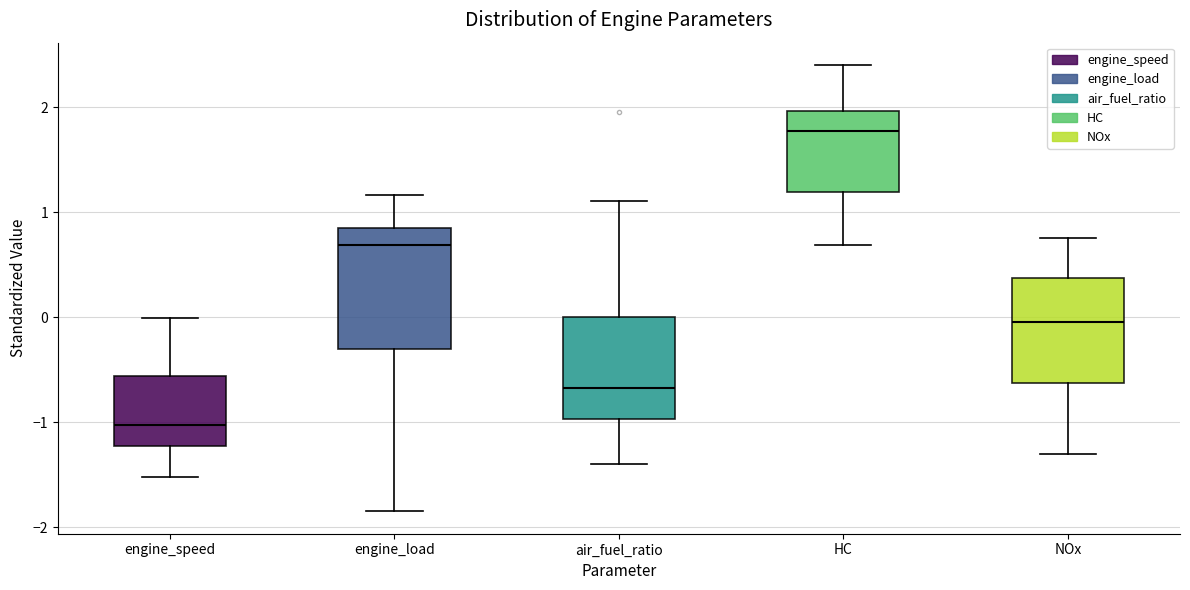

Reading left to right, transcribe this box plot: for each box, give where its median line is, the range the box spans, and where its two whiskers end, as read against the y-axis. The values are not printed on the chart, so give them approximately, as read against the axis.

engine_speed: median -1.0, box -1.2 to -0.6, whiskers -1.5 to 0.0
engine_load: median 0.7, box -0.3 to 0.9, whiskers -1.8 to 1.2
air_fuel_ratio: median -0.7, box -1.0 to 0.0, whiskers -1.4 to 1.1
HC: median 1.8, box 1.2 to 2.0, whiskers 0.7 to 2.4
NOx: median 0.0, box -0.6 to 0.4, whiskers -1.3 to 0.8